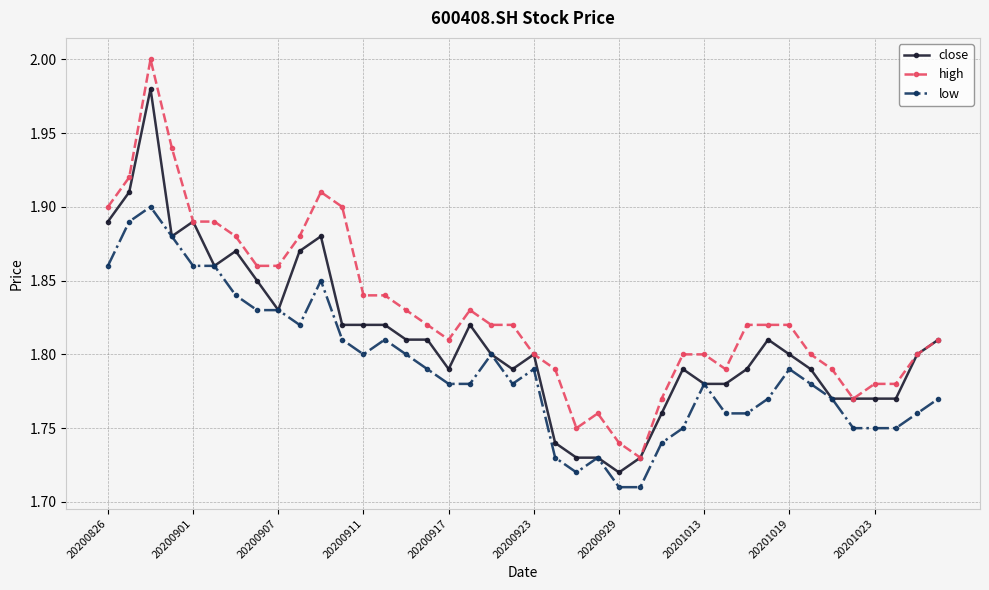

At how many categories does at least one series exceed 1?

40